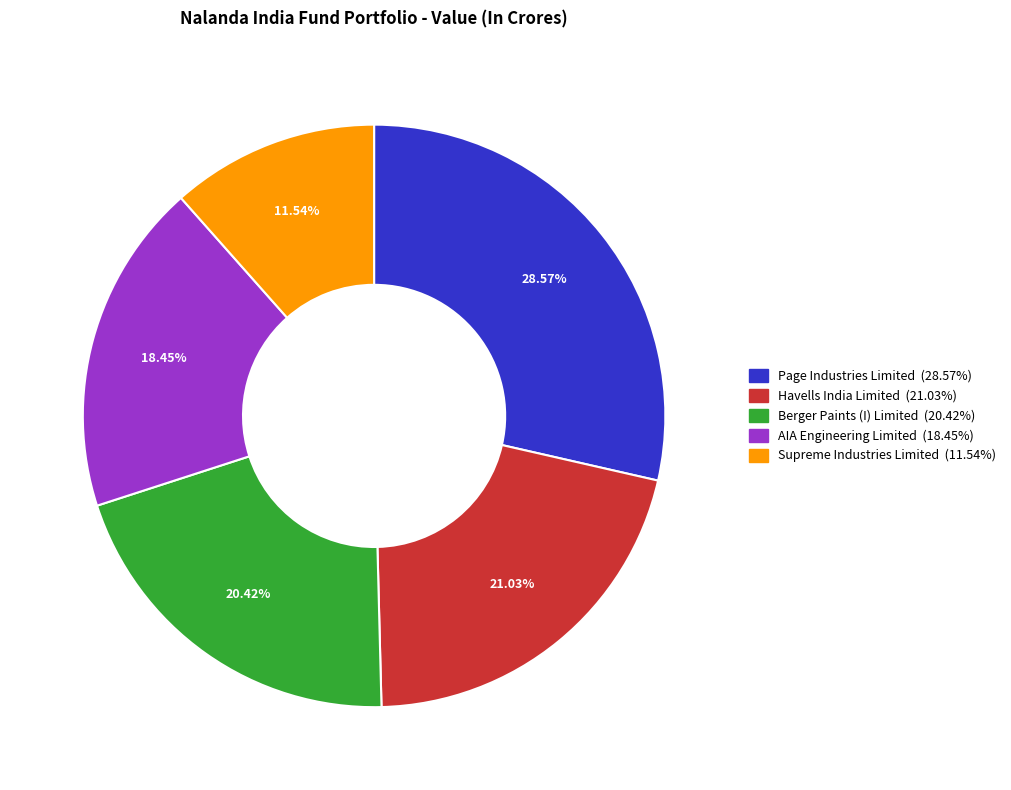

Is there any slice that represents more than half of the pie?

No